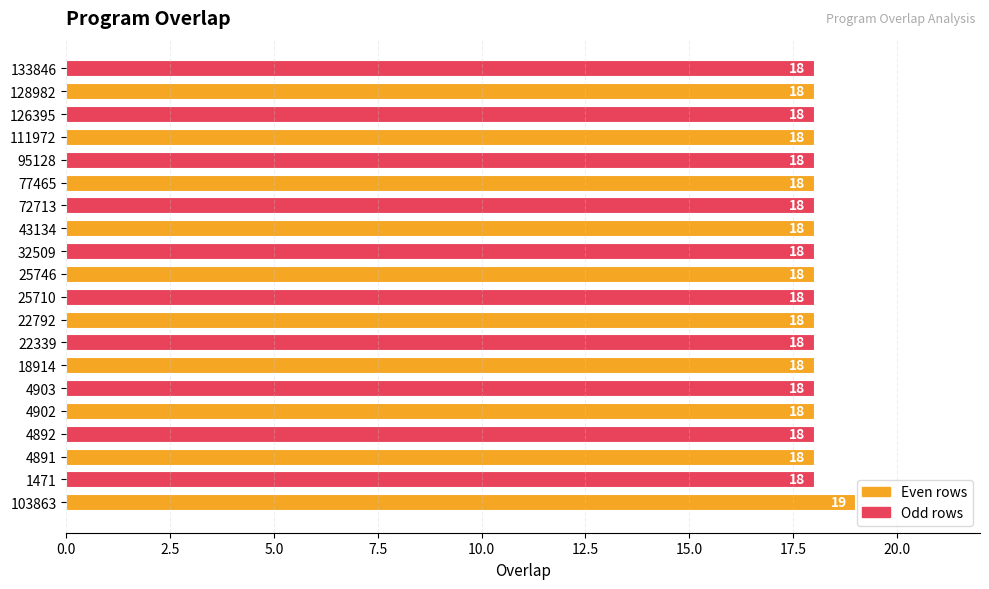

What is the sum of all values?

361